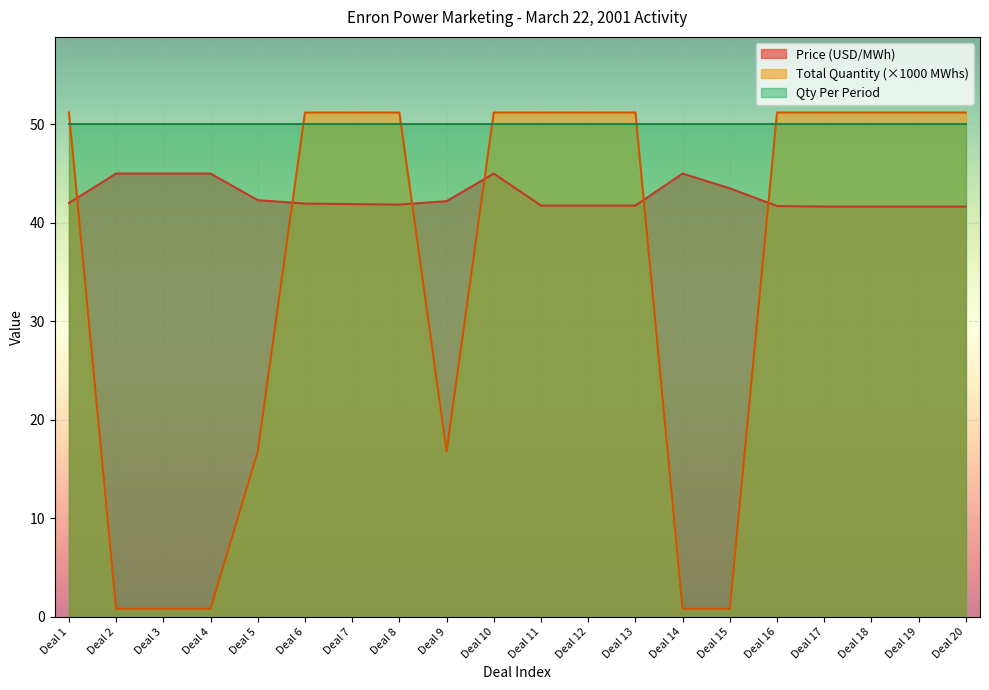

List the series in order of their overall mean, lowest first.

Total Quantity (×1000 MWhs), Price (USD/MWh), Qty Per Period